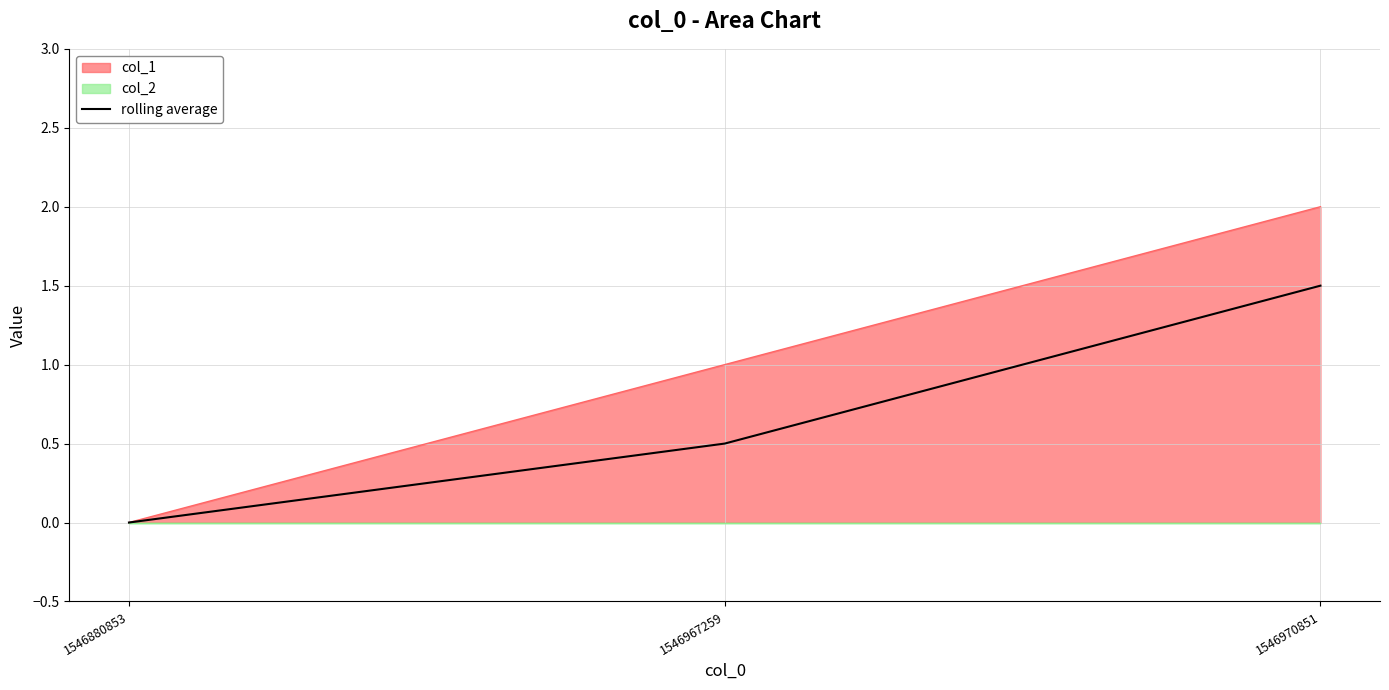

Which category has the highest value across all series?

1546970851